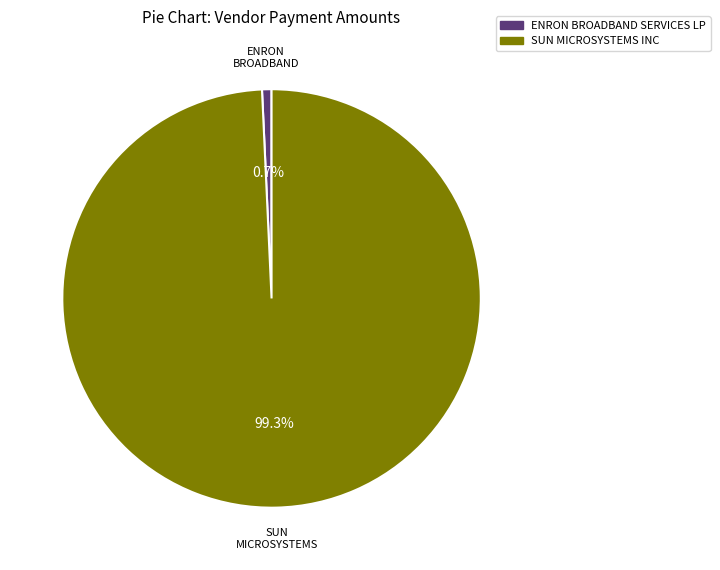

How many slices are in this pie chart?

2